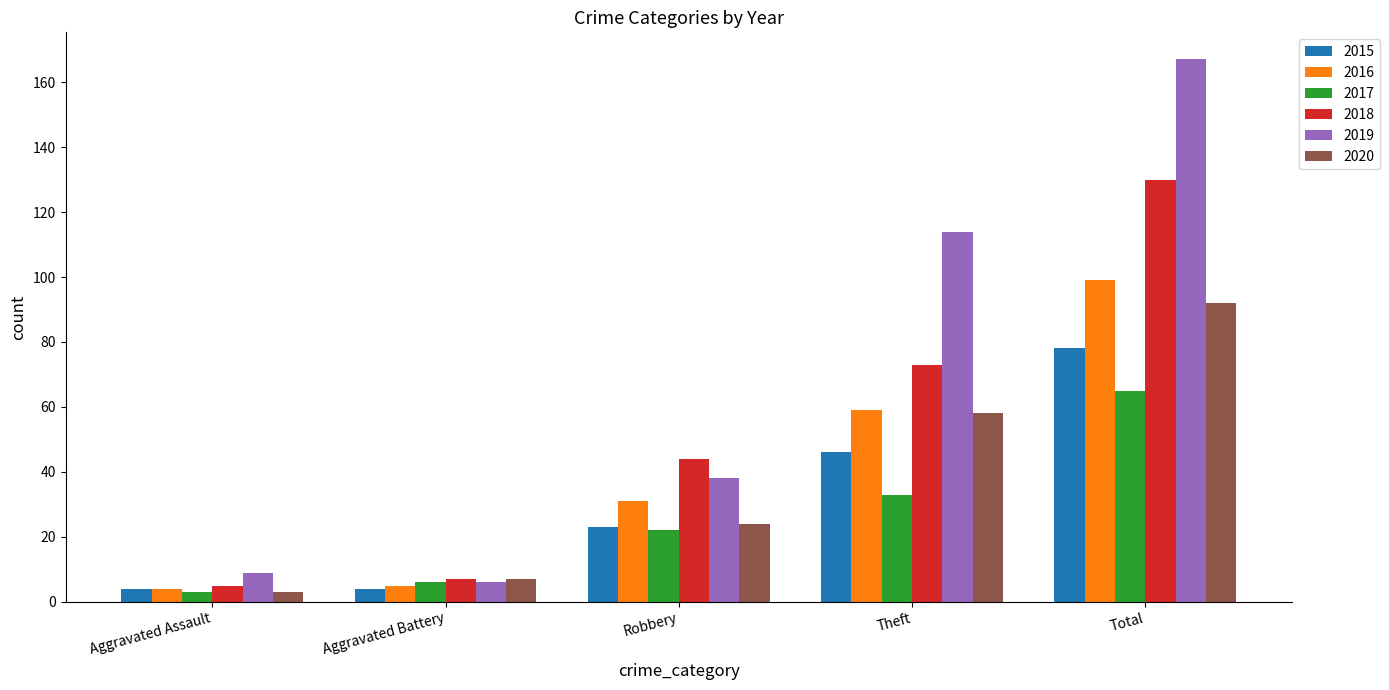

Is the value of 2015 at Theft greater than the value of 2018 at Theft?

No